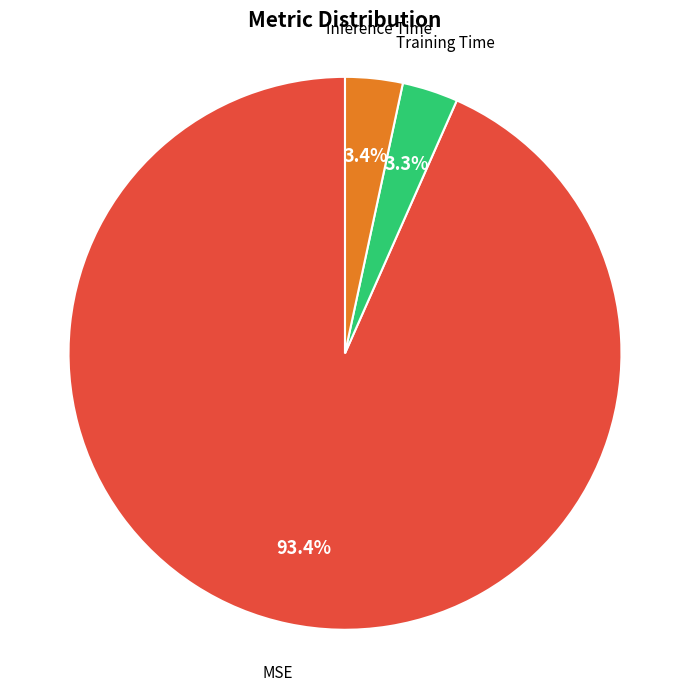

How many segments does this pie chart have?

3